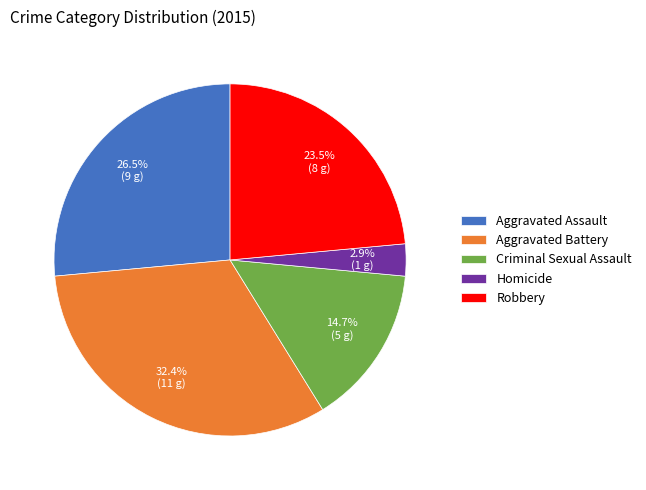

What percentage is NOT represented by Criminal Sexual Assault?

85.3%